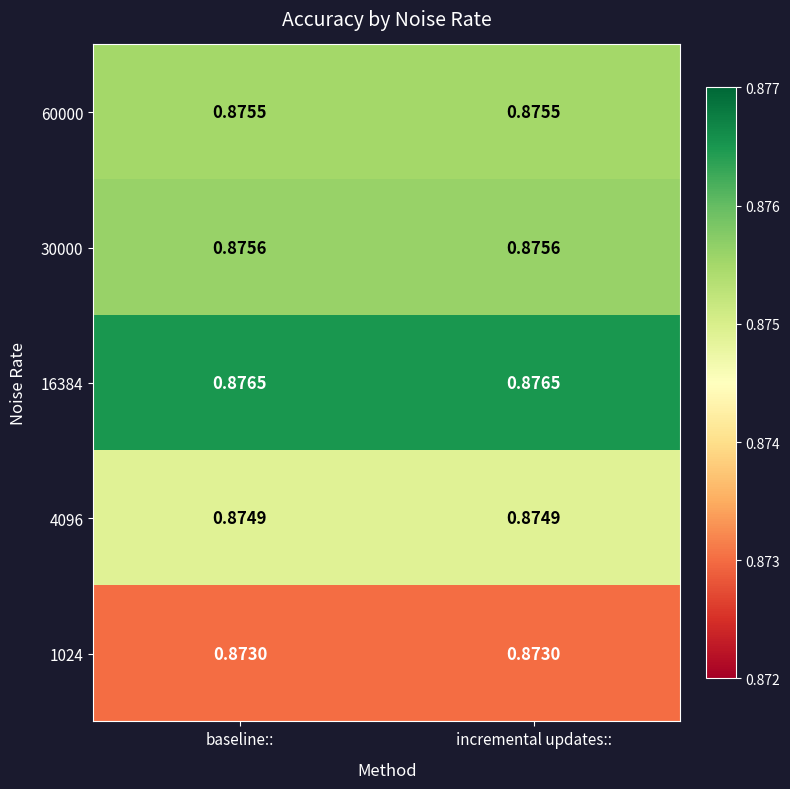

Is the value of 4096 at incremental updates:: greater than the value of 1024 at baseline::?

Yes